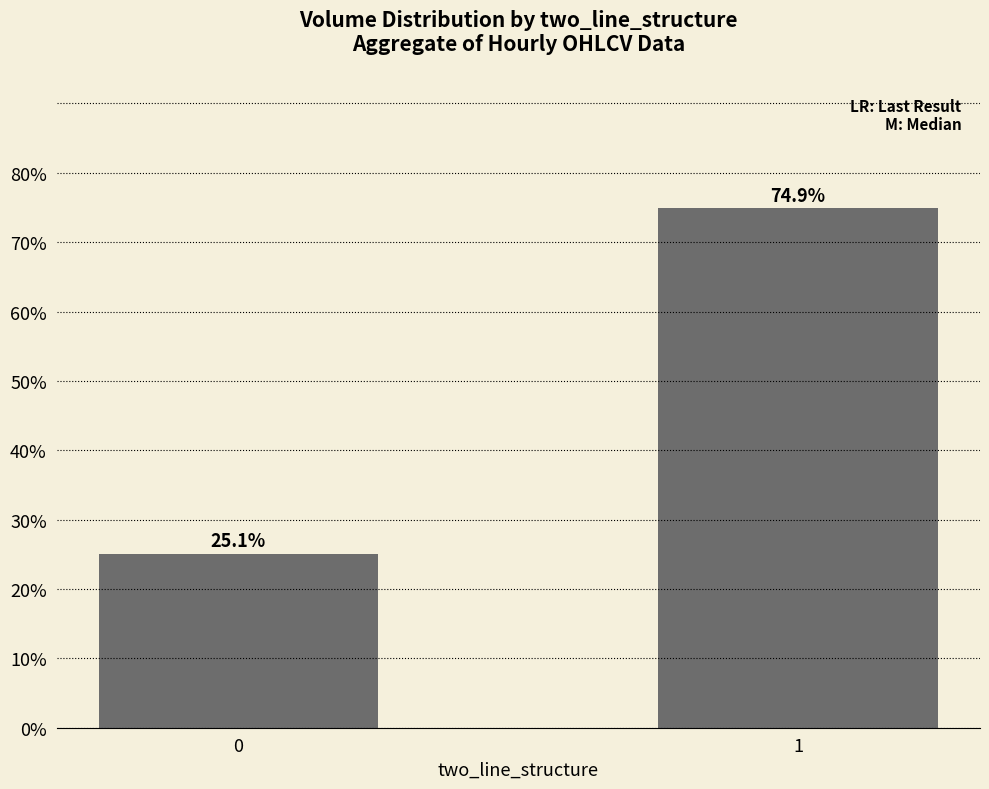

Is it true that the value at 0 is 25.1?

True